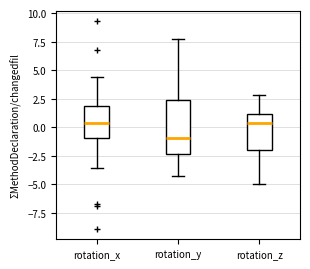

Reading left to right, transcribe this box plot: for each box, give where its median line is, the range the box spans, and where its two whiskers end, as read against the y-axis. The values are not printed on the chart, so give them approximately, as read against the axis.

rotation_x: median 0.5, box -1.0 to 2.0, whiskers -3.5 to 4.5
rotation_y: median -1.0, box -2.5 to 2.5, whiskers -4.5 to 7.5
rotation_z: median 0.5, box -2.0 to 1.0, whiskers -5.0 to 3.0